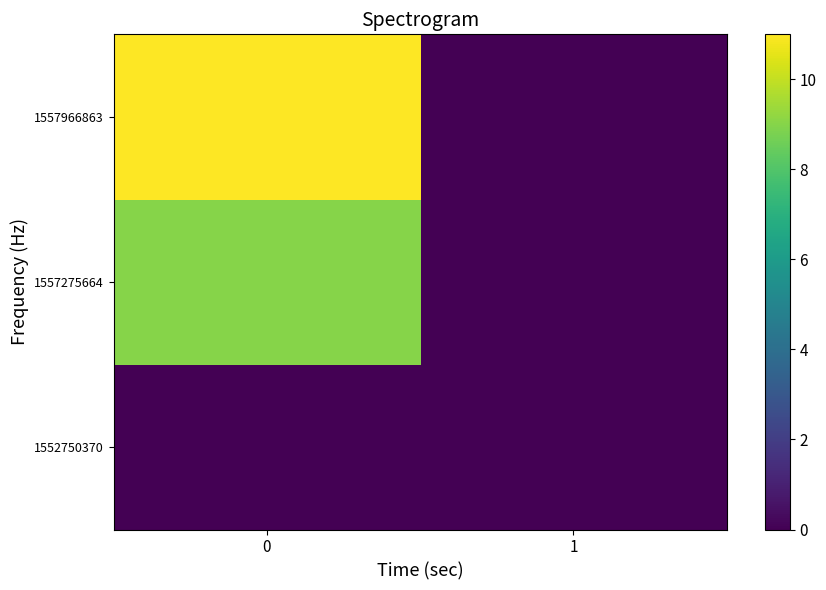

Reading right to left, extract all data points from this chart.

1552750370: 1=0	0=0
1557275664: 1=0	0=9
1557966863: 1=0	0=11